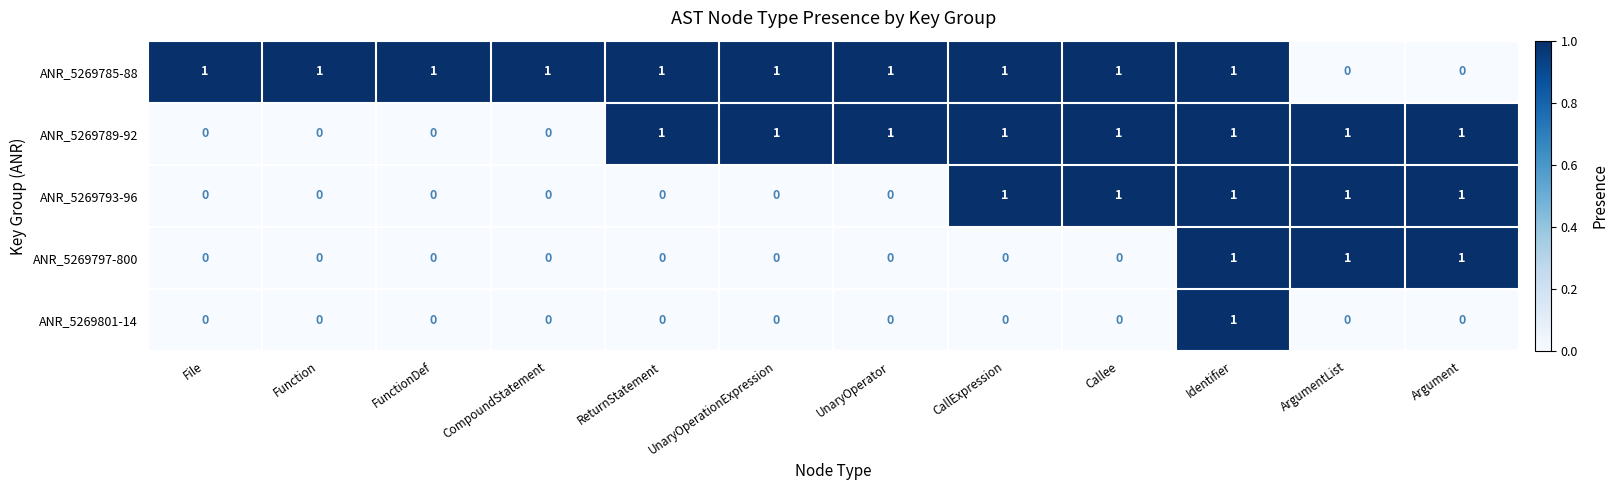

What is the greatest value displayed?

1